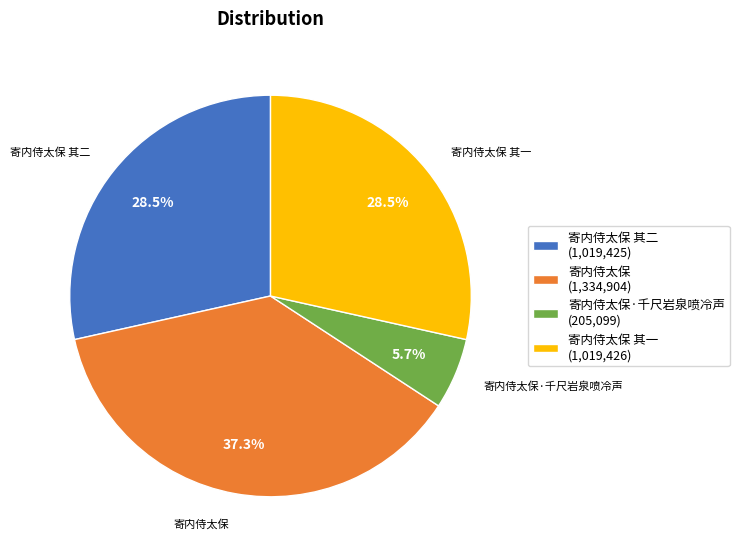

Combined, what portion of the pie is 寄内侍太保 其二 (1,019,425) and 寄内侍太保 其一 (1,019,426)?

57.0%